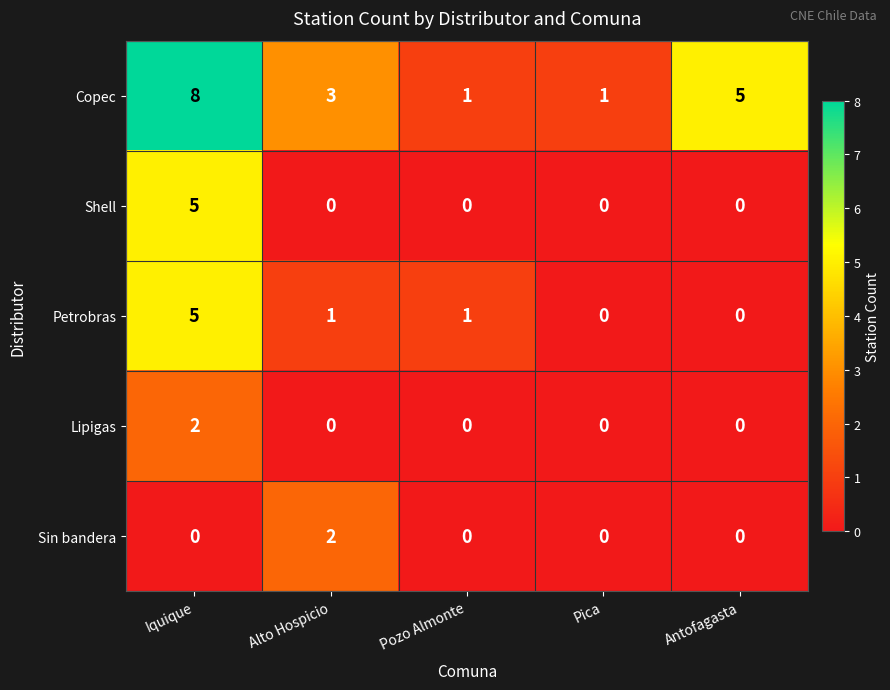

Which label corresponds to the largest value in the chart?

Iquique